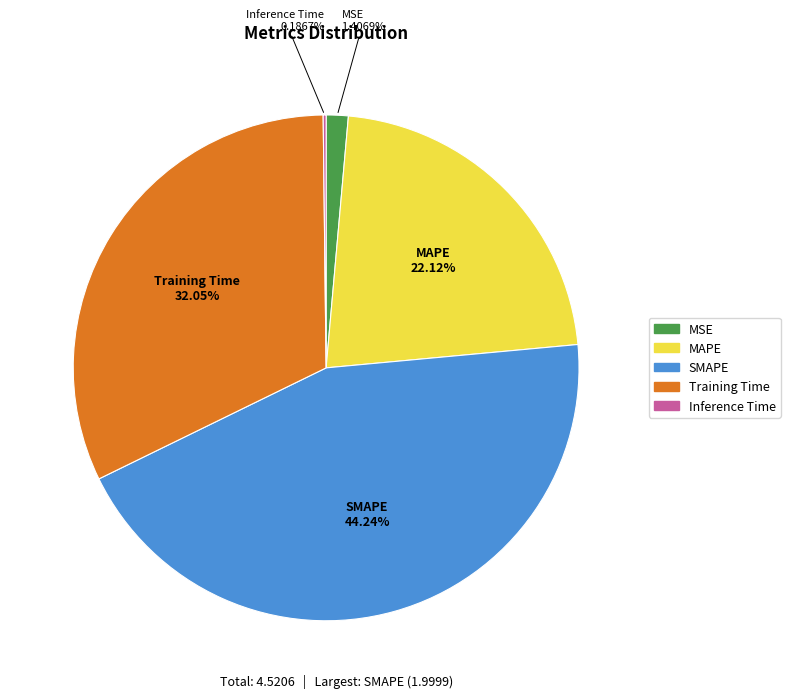

What is the largest slice in the pie chart?

SMAPE